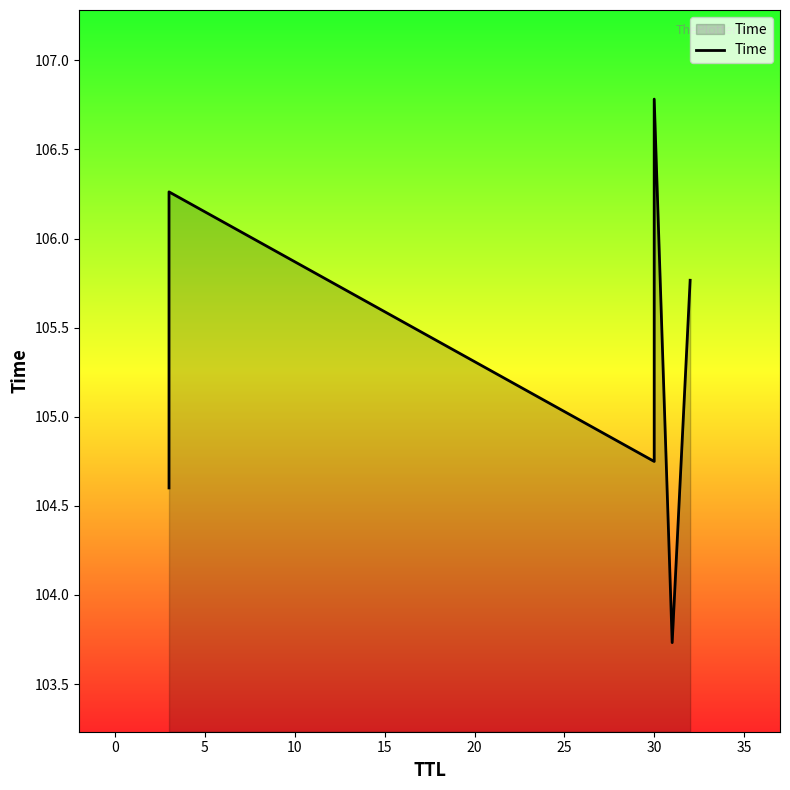

How many points are higher than both their immediate neighbors (excluding endpoints)?

2